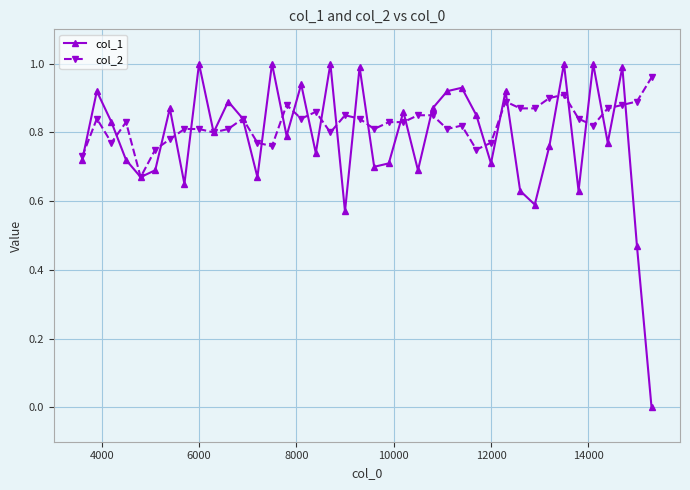

True or false: col_1 has more than 2 interior local peaks.

True